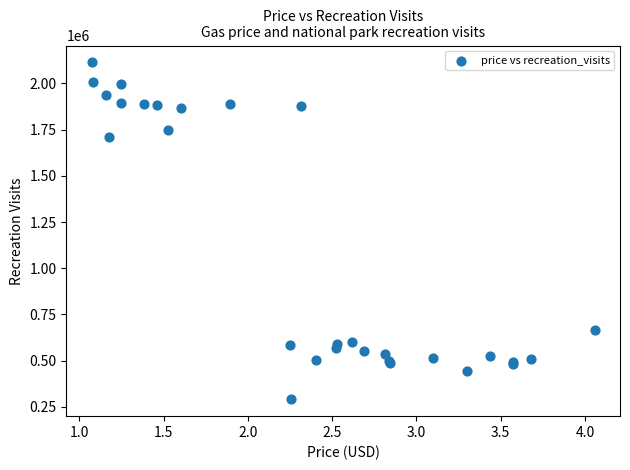

What Y value in the scatter plot is closest to 1202192?

1710983